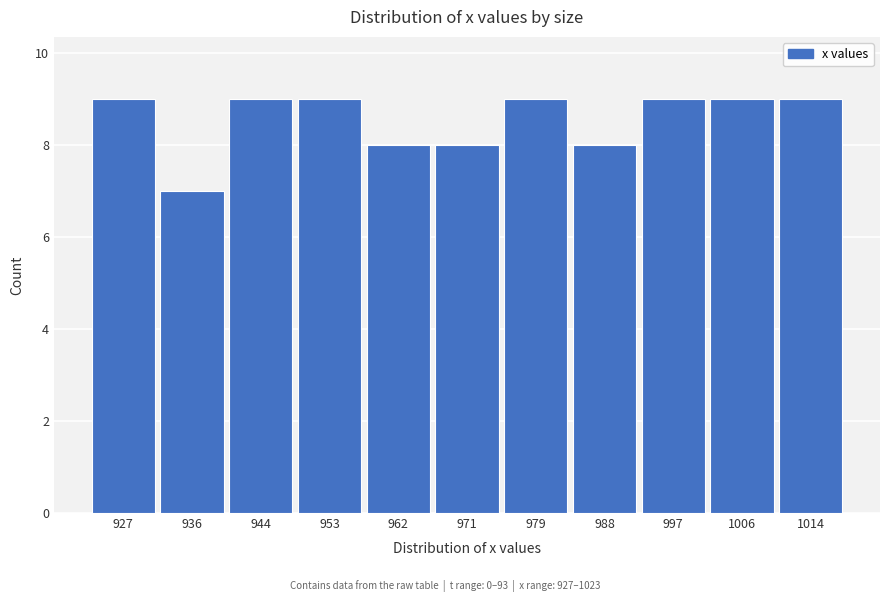

Reading left to right, list all the values displayed in this chart.

927=9	936=7	944=9	953=9	962=8	971=8	979=9	988=8	997=9	1006=9	1014=9